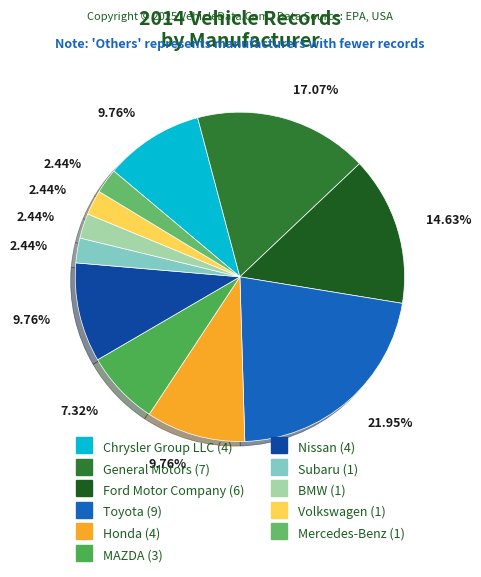

What percentage do Honda and Volkswagen together represent?

12.2%